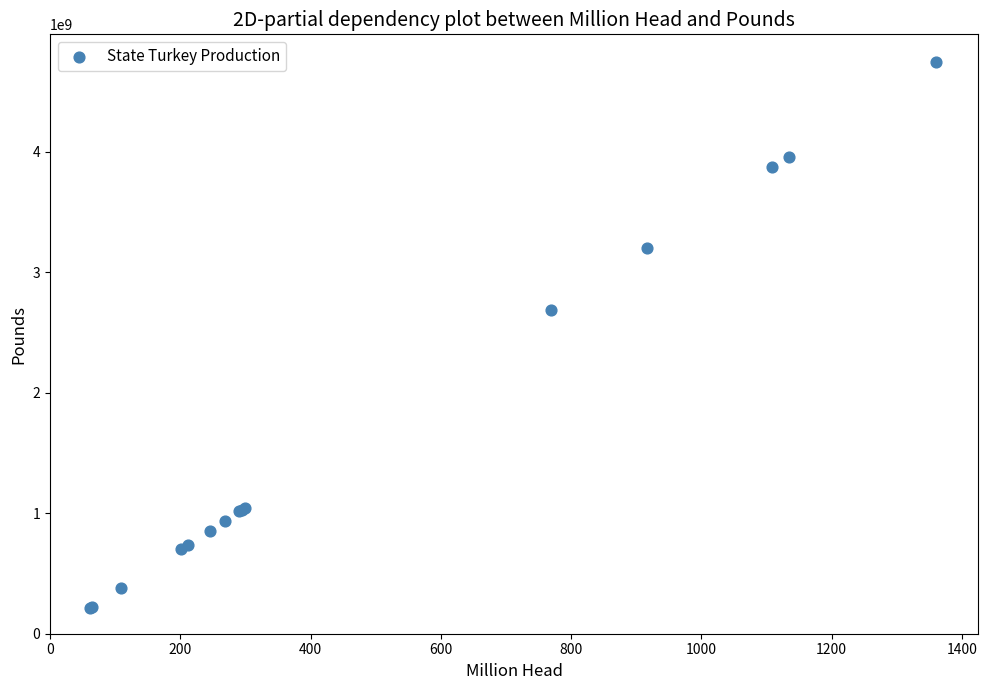

What Y value in the scatter plot is closest to 2480545824?

2682896960.5